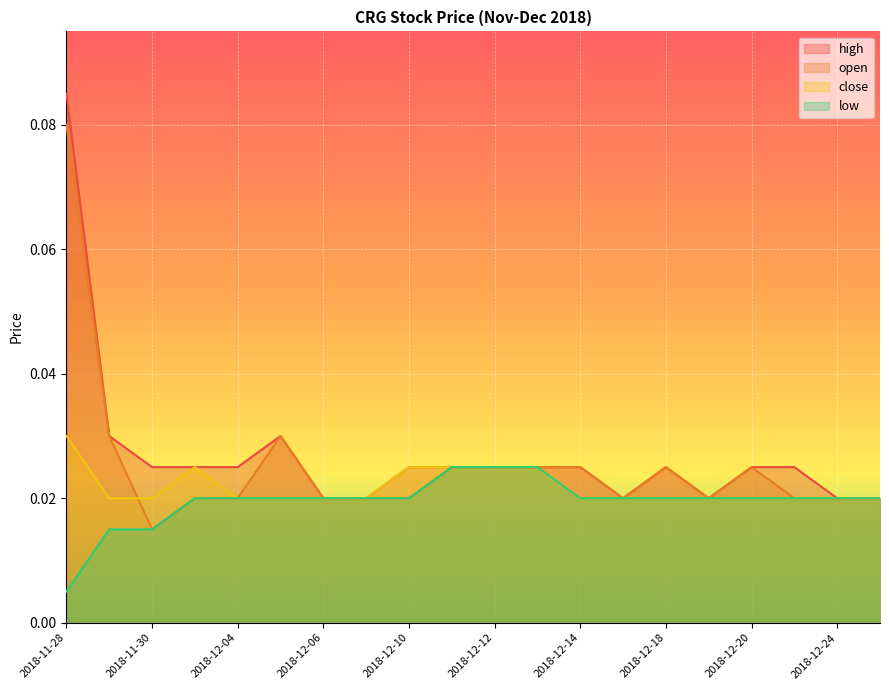

Count the number of categories in the chart.

20